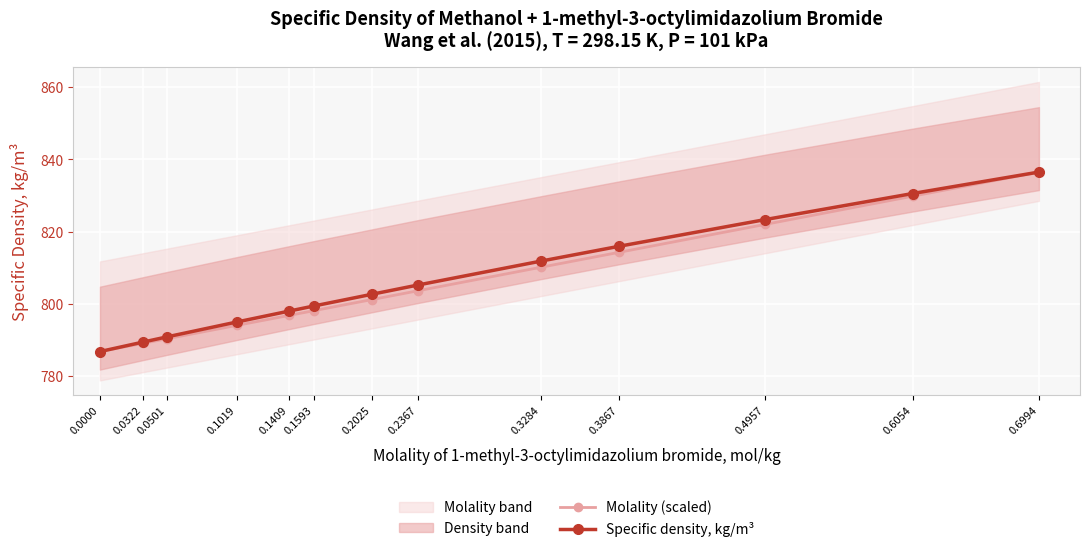

What is the maximum value for Molality (scaled)?

836.5